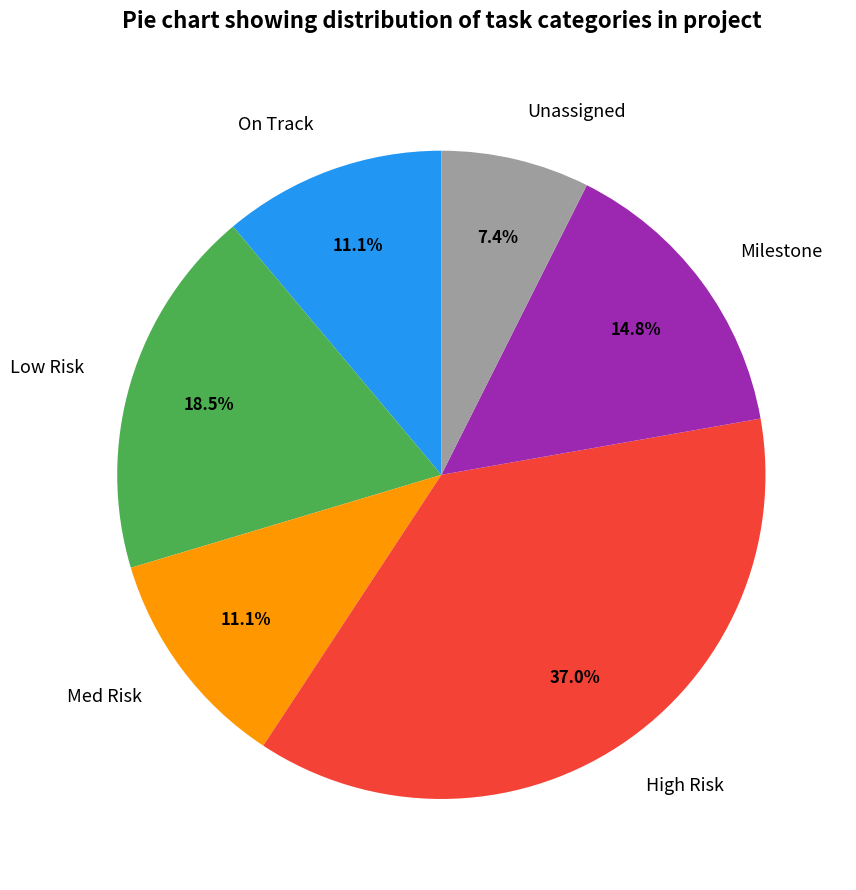

Does Unassigned represent more than half of the total?

No